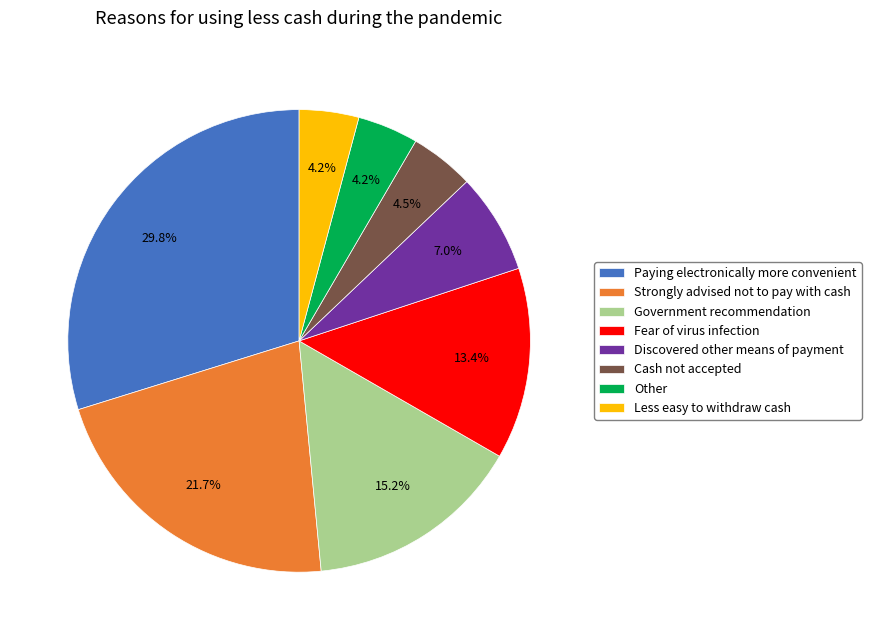

Is Government recommendation the majority of the pie?

No